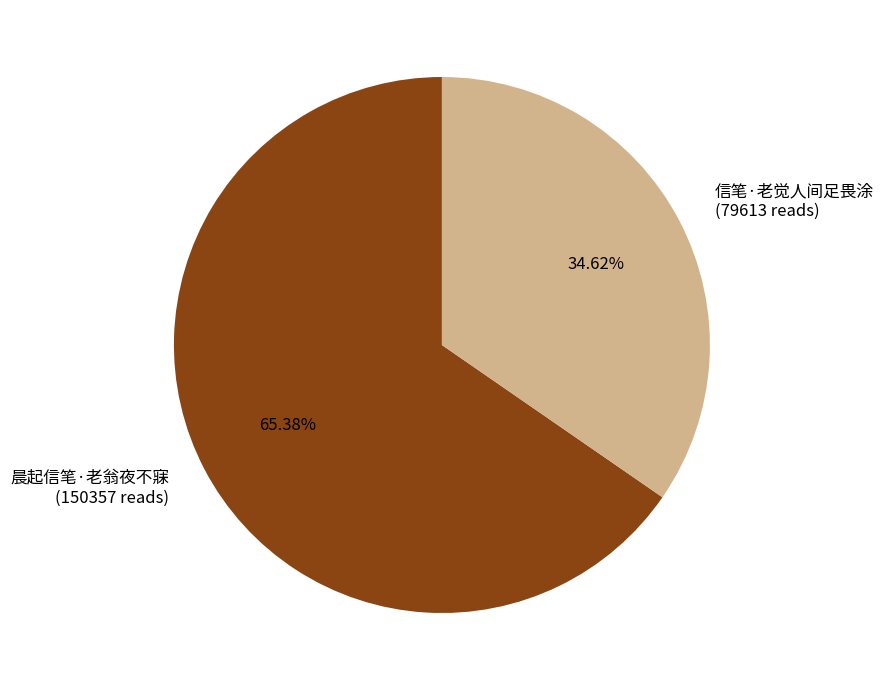

What is the largest slice in the pie chart?

晨起信笔·老翁夜不寐